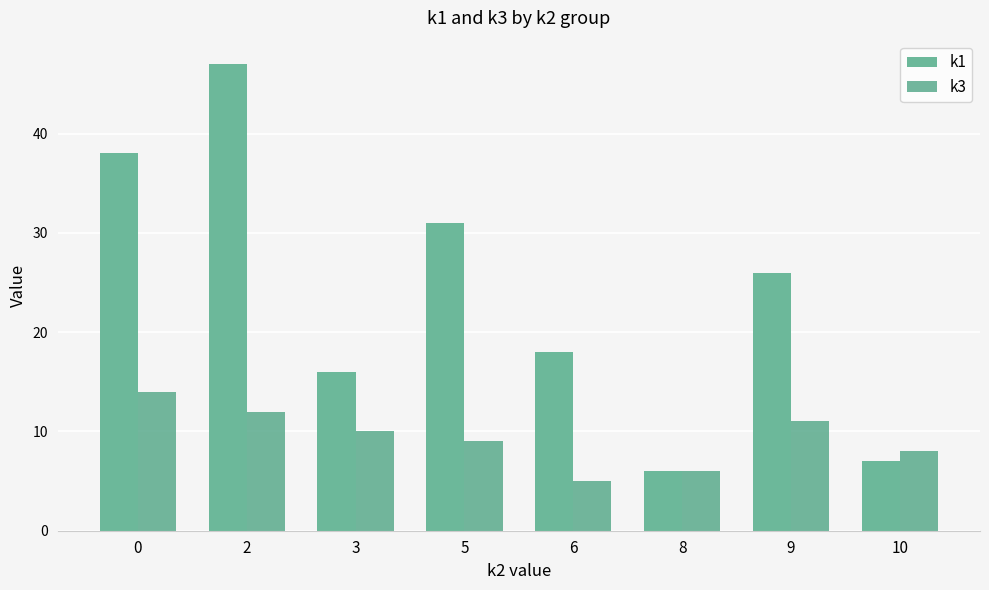

True or false: k1 has a value of 18 at 6.

True